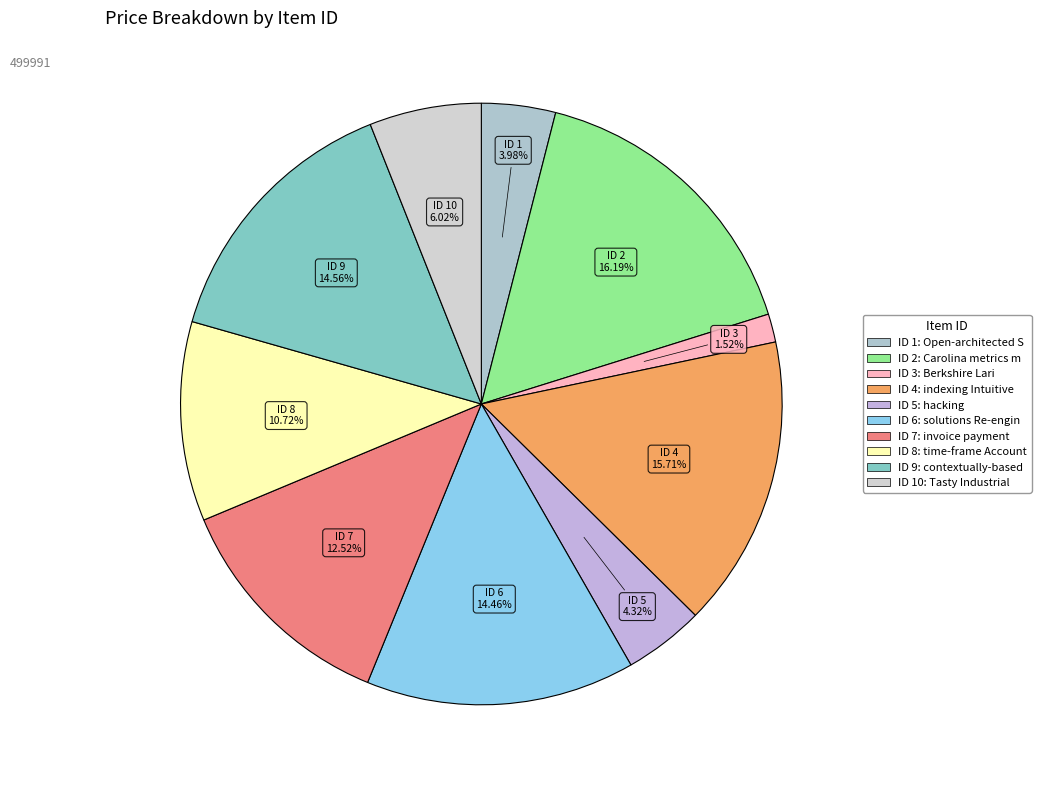

Count the number of slices in the pie.

10